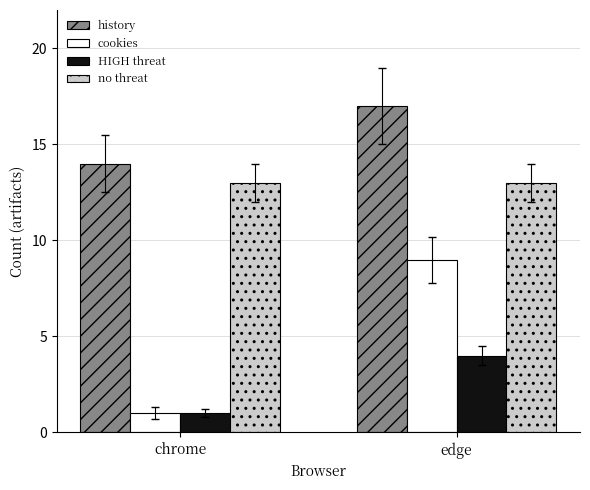

Reading left to right, what are all the values shown in this chart?

history: 14	17
cookies: 1	9
HIGH threat: 1	4
no threat: 13	13